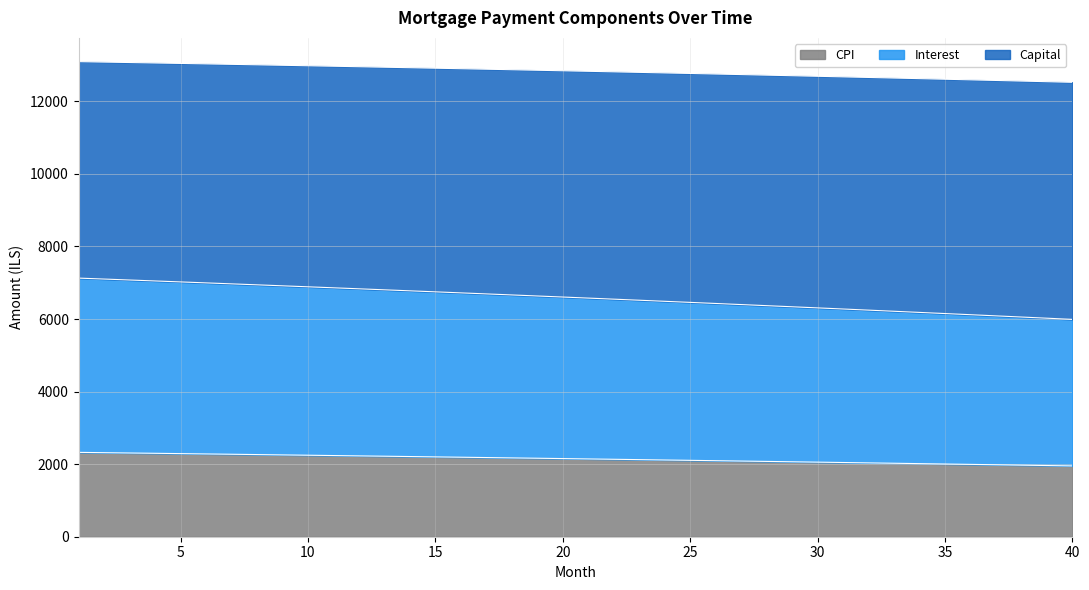

The cpi series shows 18601.3 at 4. True or false?

False